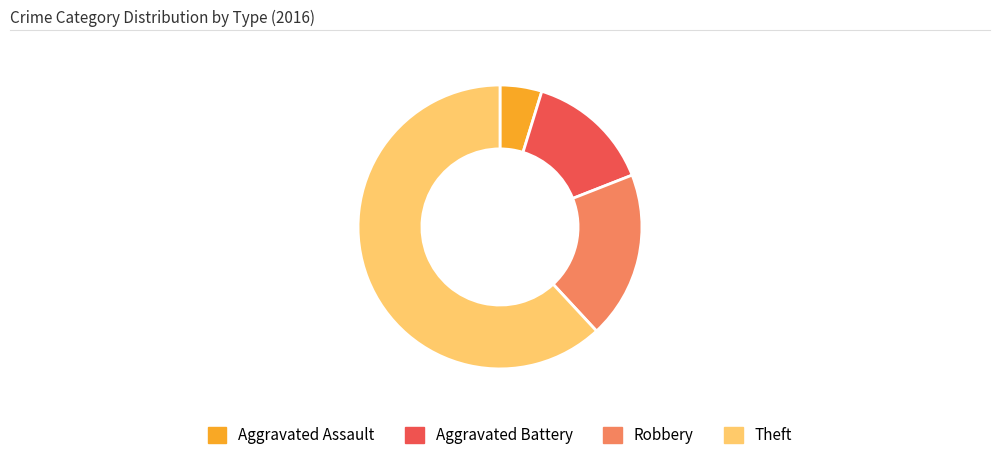

Rank the categories by value from lowest to highest.

Aggravated Assault, Aggravated Battery, Robbery, Theft